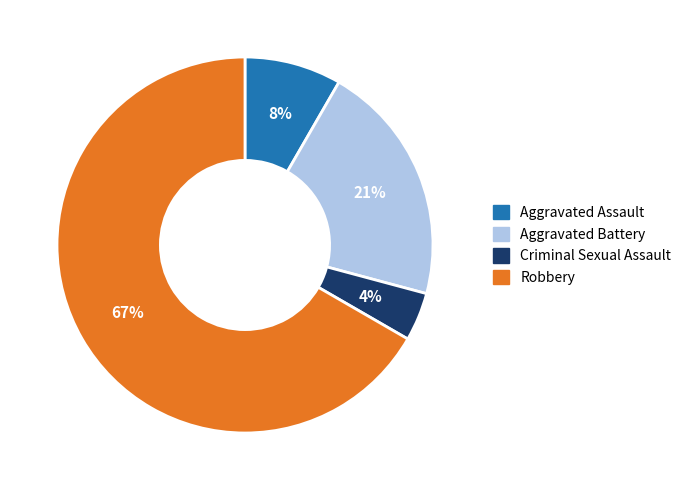

Which category accounts for the majority?

Robbery